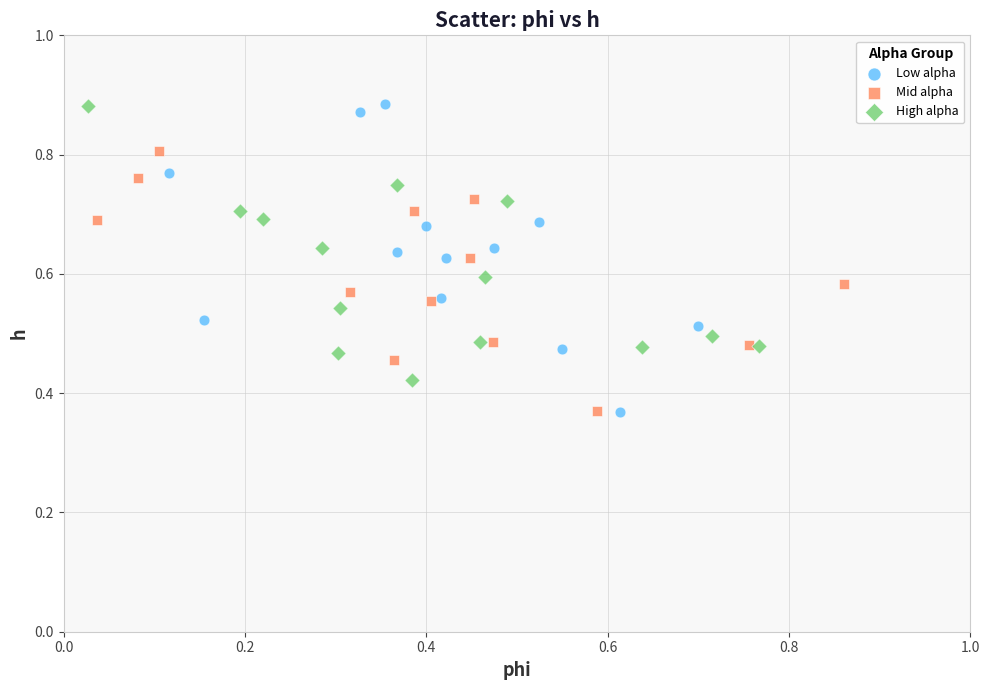

Which series has the largest Y range (max minus min)?

Low alpha